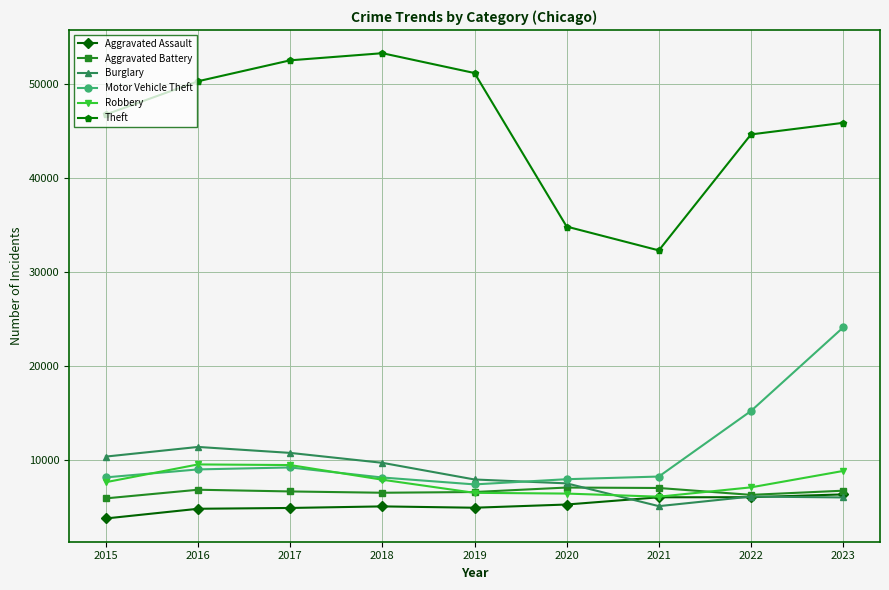

Read the Aggravated Assault value at 2018.

5015